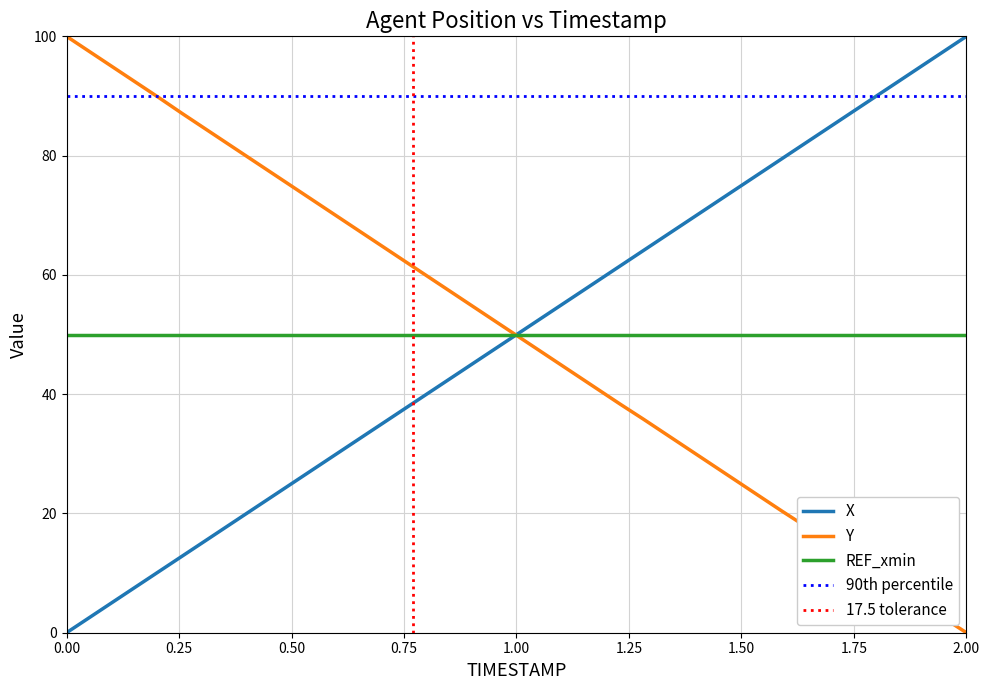

Rank the series by their maximum value, from highest to lowest.

X, Y